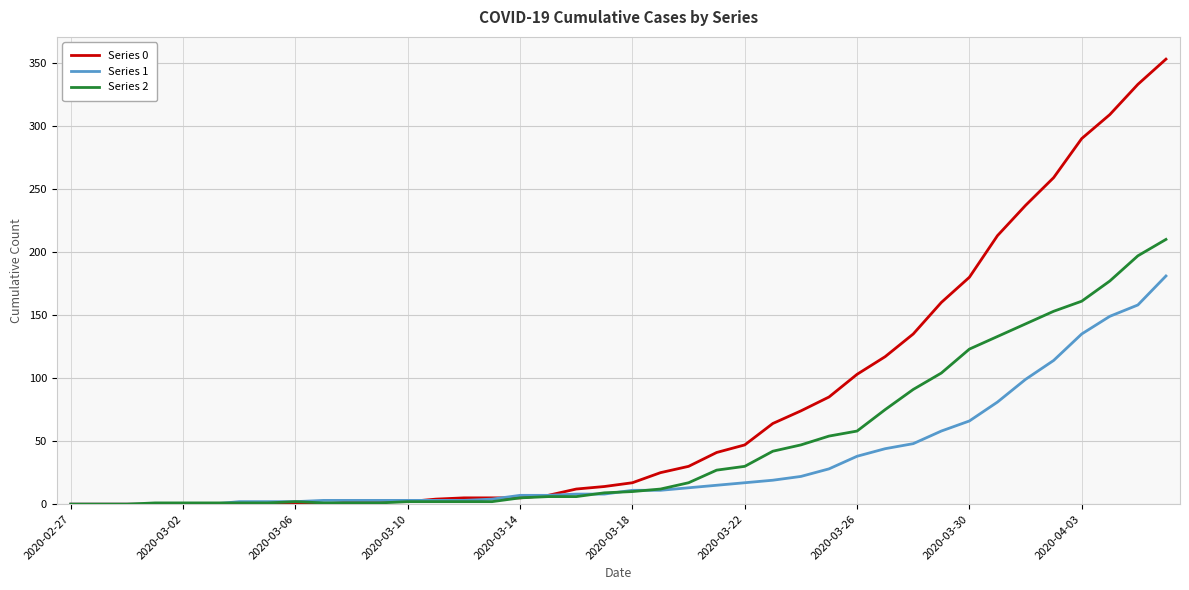

What is the greatest value displayed?

353